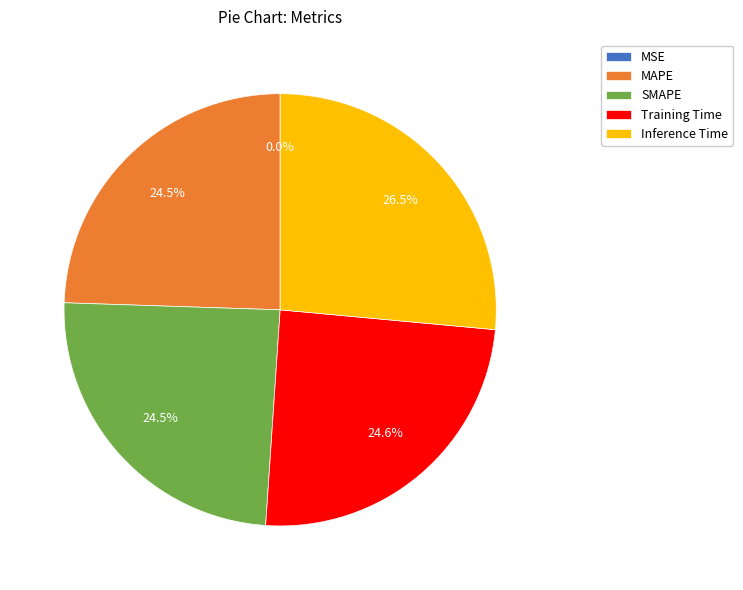

Does any single category account for the majority?

No